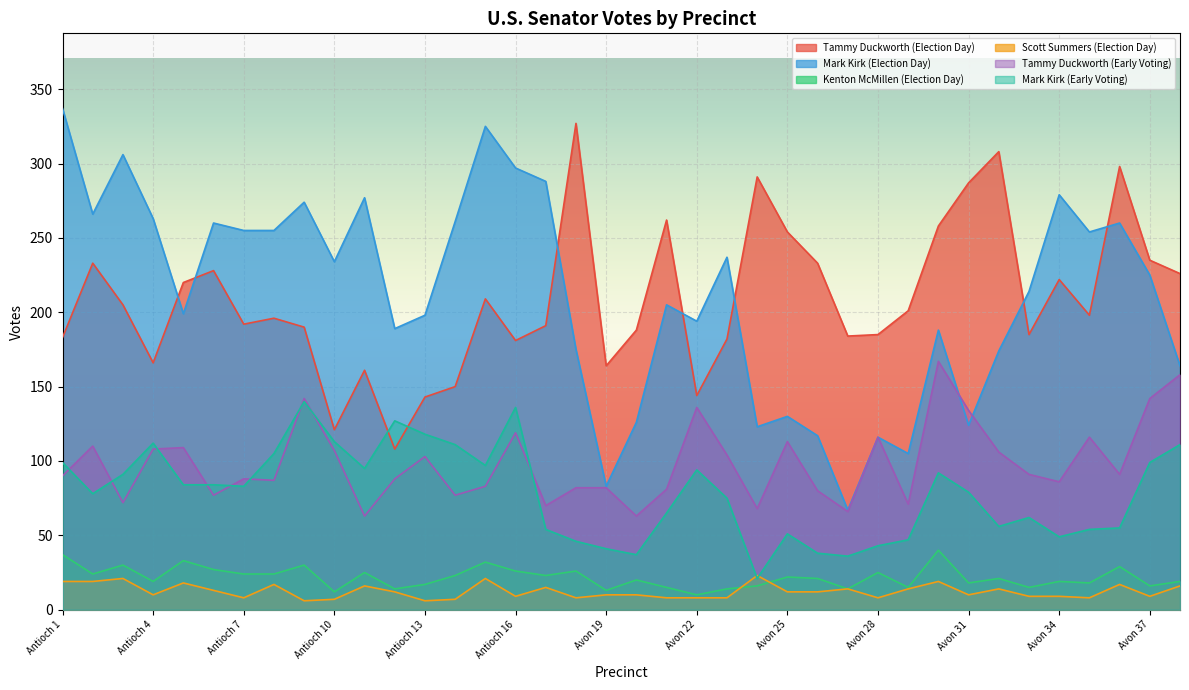

At which category does the chart reach its peak across all series?

Antioch 1